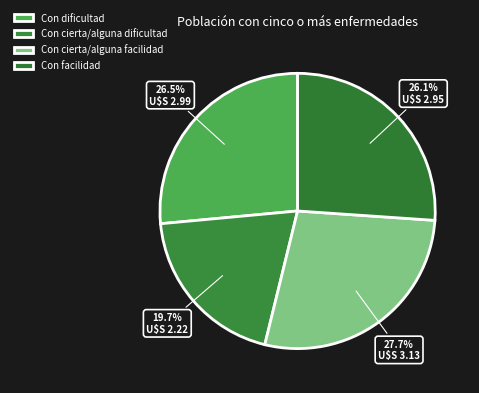

Is there any slice that represents more than half of the pie?

No